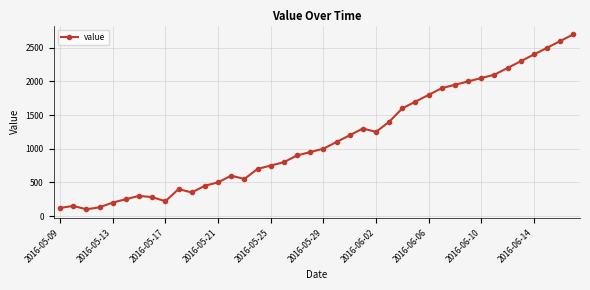

What is the value of the 25th point from the left?

1250